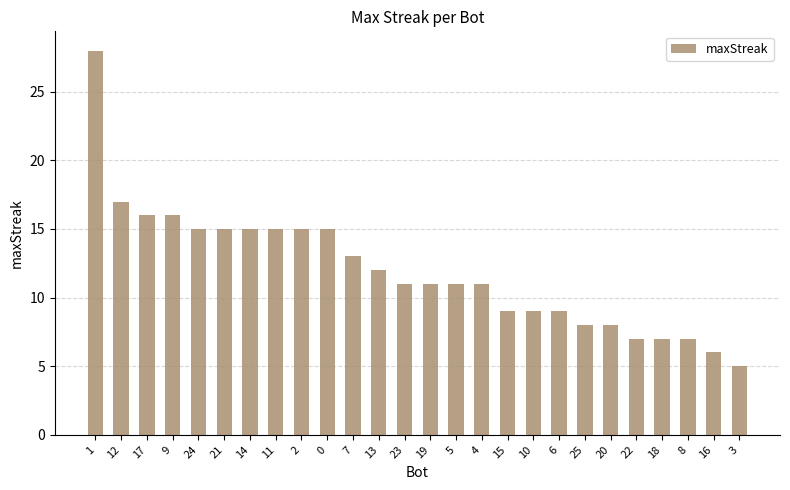

What is the smallest value displayed?

5